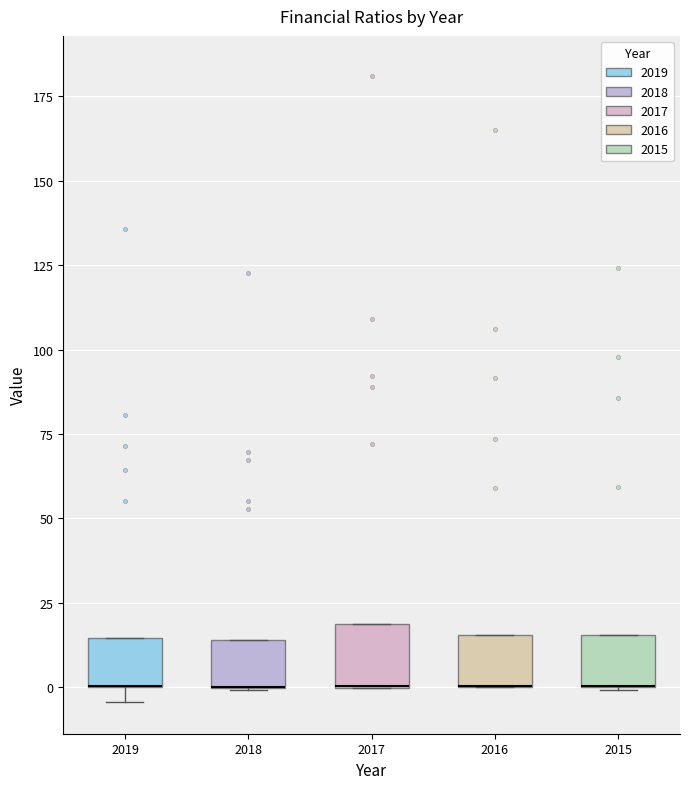

Reading left to right, transcribe this box plot: for each box, give where its median line is, the range the box spans, and where its two whiskers end, as read against the y-axis. The values are not printed on the chart, so give them approximately, as read against the axis.

2019: median 0 (drawn on the box's lower edge), box 0 to 15, whiskers -5 to 15
2018: median 0 (drawn on the box's lower edge), box 0 to 15, whiskers 0 to 15
2017: median 0 (drawn on the box's lower edge), box 0 to 20, whiskers 0 to 20
2016: median 0 (drawn on the box's lower edge), box 0 to 15, whiskers 0 to 15
2015: median 0 (drawn on the box's lower edge), box 0 to 15, whiskers 0 to 15